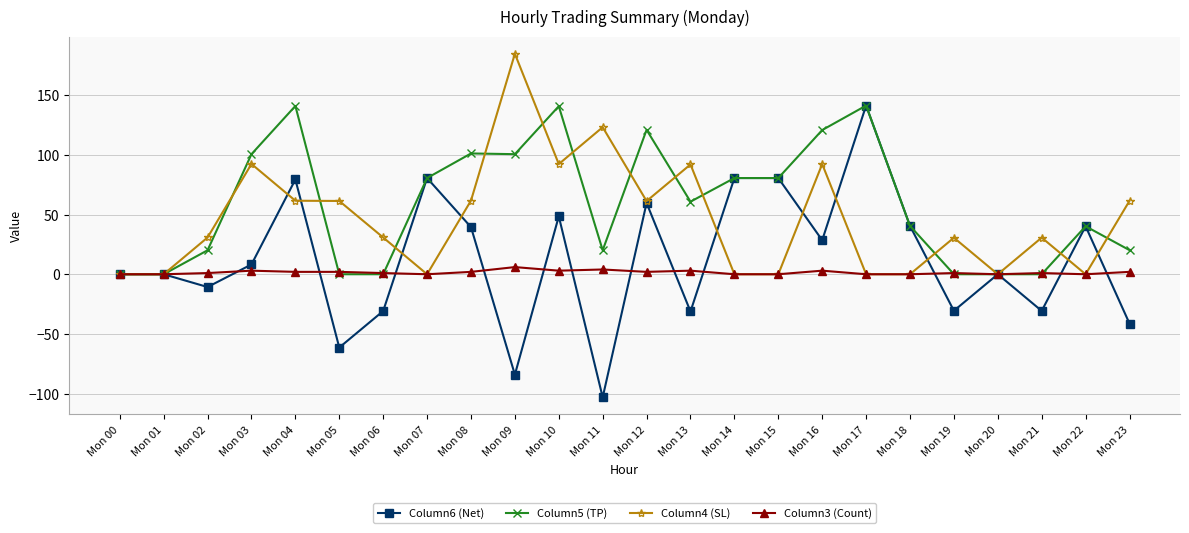

Is it true that Column5 (TP) equals 69.9 at Mon 18?

False